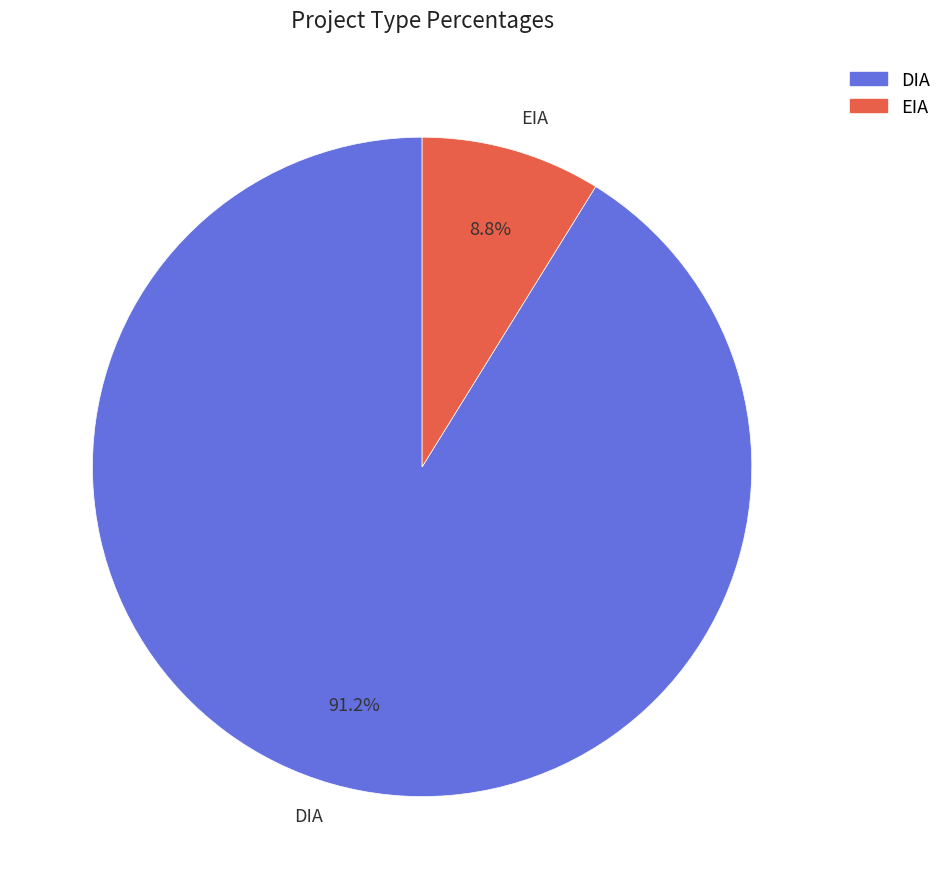

To the nearest percent, what percentage of the pie is EIA?

9%